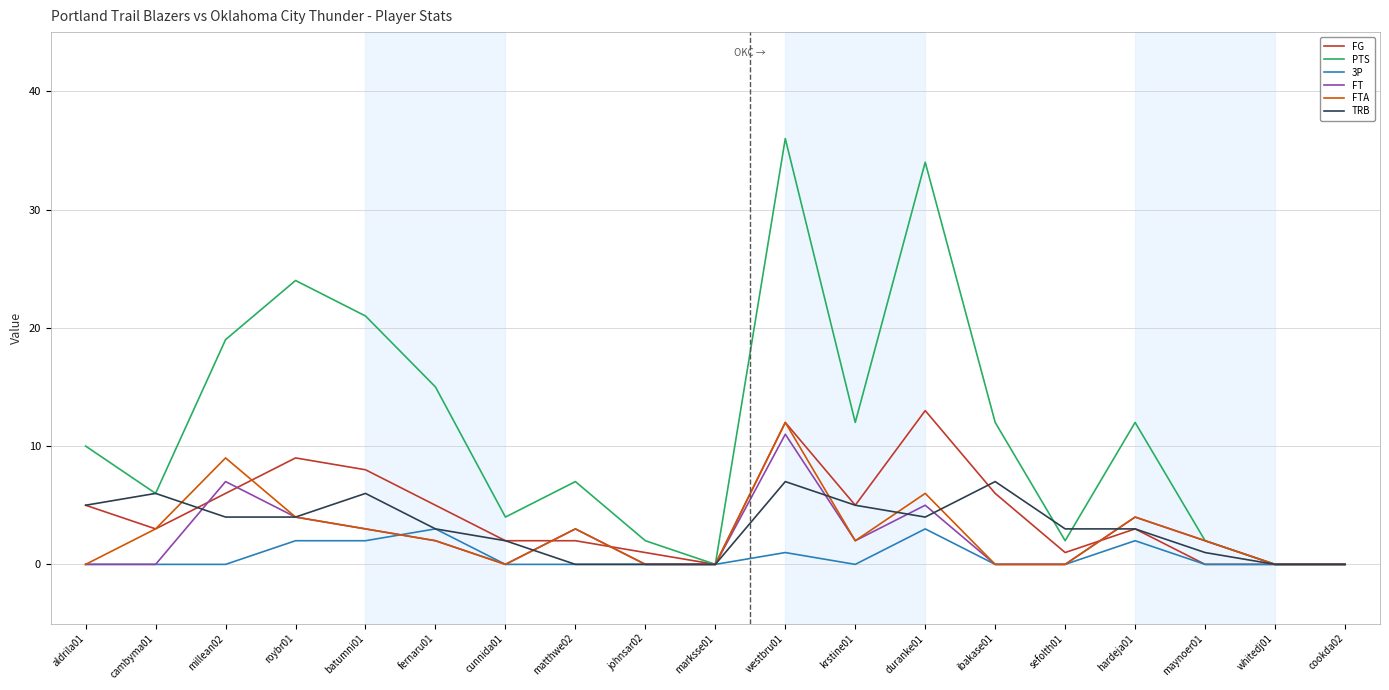

The value of FG at cookda02 is 6. True or false?

False